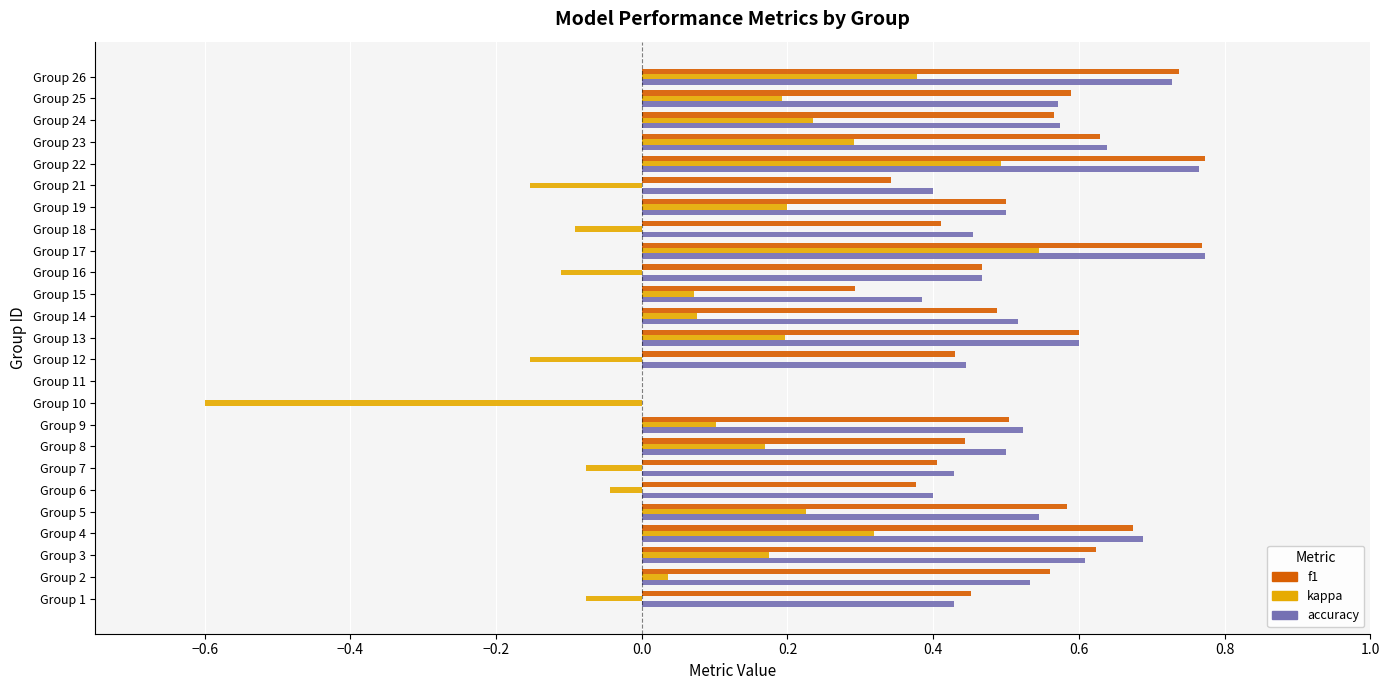

Which series changed the most between Group 2 and Group 7?

f1